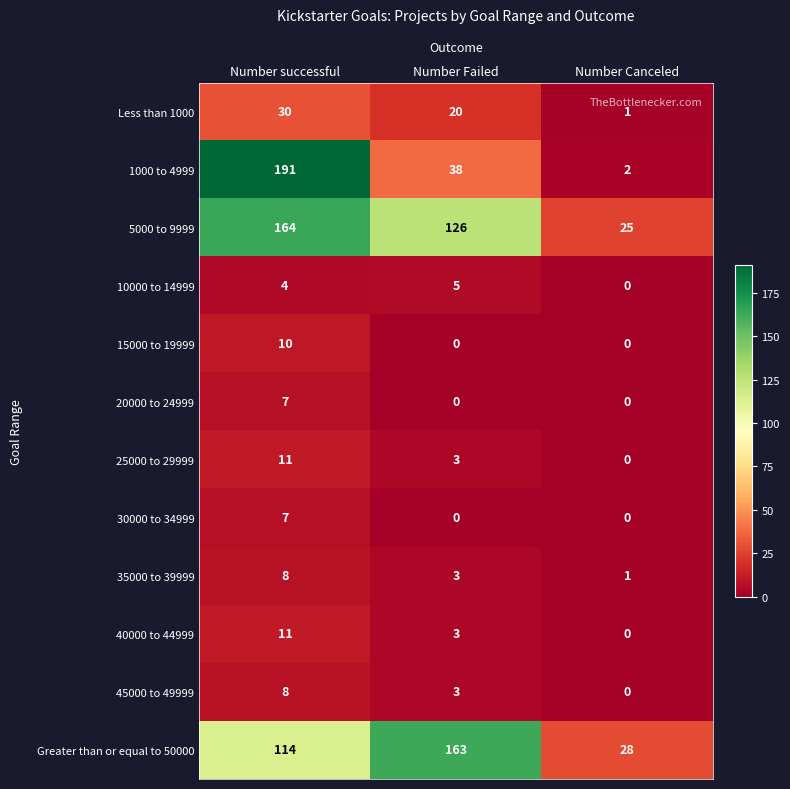

What is the sum of the 30000 to 34999 values at Number Failed and Number successful?

7